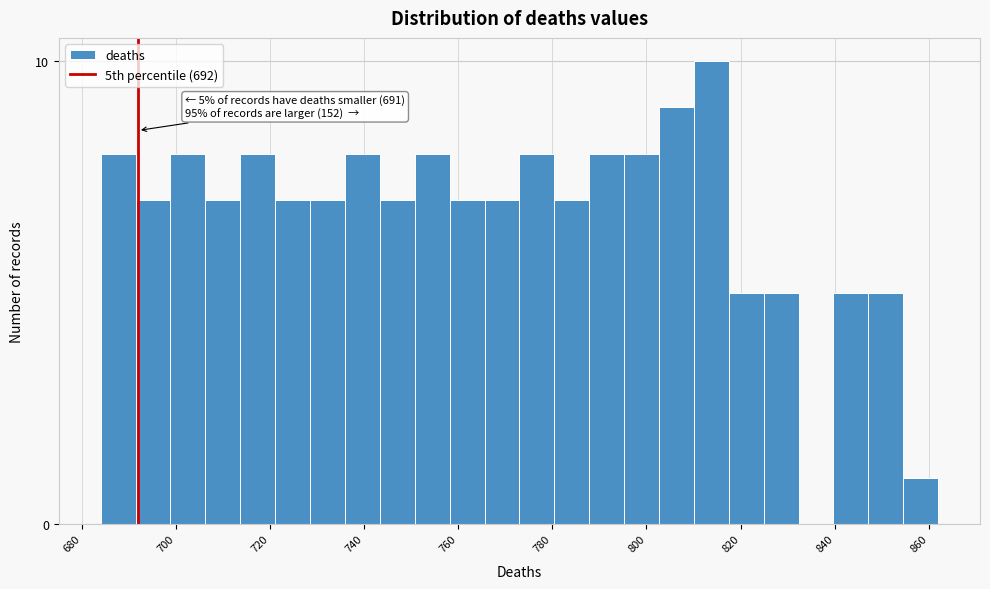

Around what value on the x-axis is the tallest bar? Give the approximate position of its centre, as read against the axis.

814